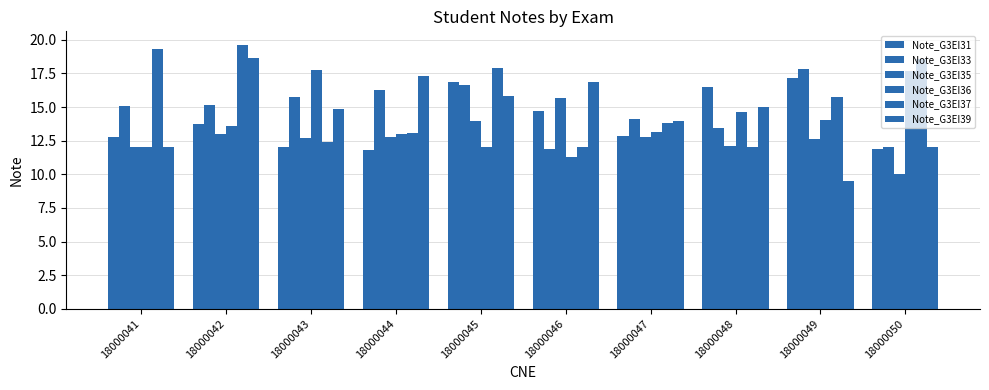

Reading left to right, what are all the values shown in this chart?

Note_G3EI31: 12.8	13.8	12.0	11.8	16.9	14.7	12.9	16.5	17.1	11.8
Note_G3EI33: 15.1	15.1	15.8	16.3	16.7	11.8	14.1	13.4	17.8	12.0
Note_G3EI35: 12.0	13.0	12.7	12.8	14.0	15.7	12.8	12.1	12.7	10.0
Note_G3EI36: 12.0	13.6	17.8	13.0	12.0	11.3	13.2	14.6	14.0	17.7
Note_G3EI37: 19.3	19.6	12.4	13.1	17.9	12.0	13.8	12.0	15.8	18.6
Note_G3EI39: 12.0	18.6	14.8	17.3	15.8	16.9	14.0	15.0	9.5	12.0